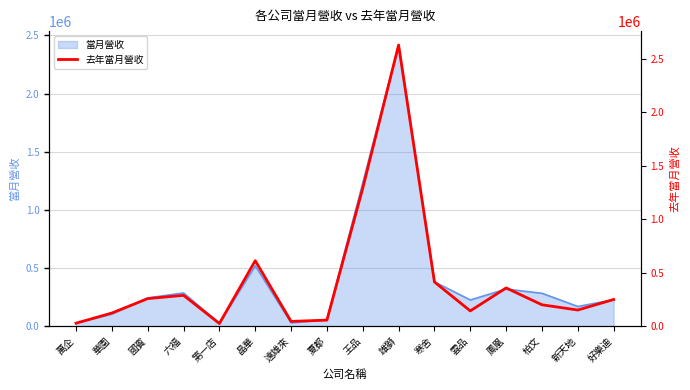

Rank the categories by value from lowest to highest.

第一店, 萬企, 遠雄來, 夏都, 華園, 雲品, 新天地, 柏文, 好樂迪, 國賓, 六福, 鳳凰, 寒舍, 晶華, 王品, 雄獅